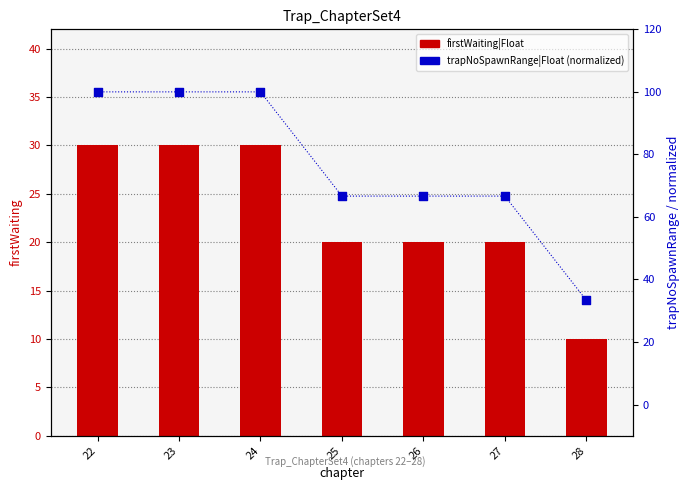

Which series has the widest spread of Y values?

trapNoSpawnRange|Float